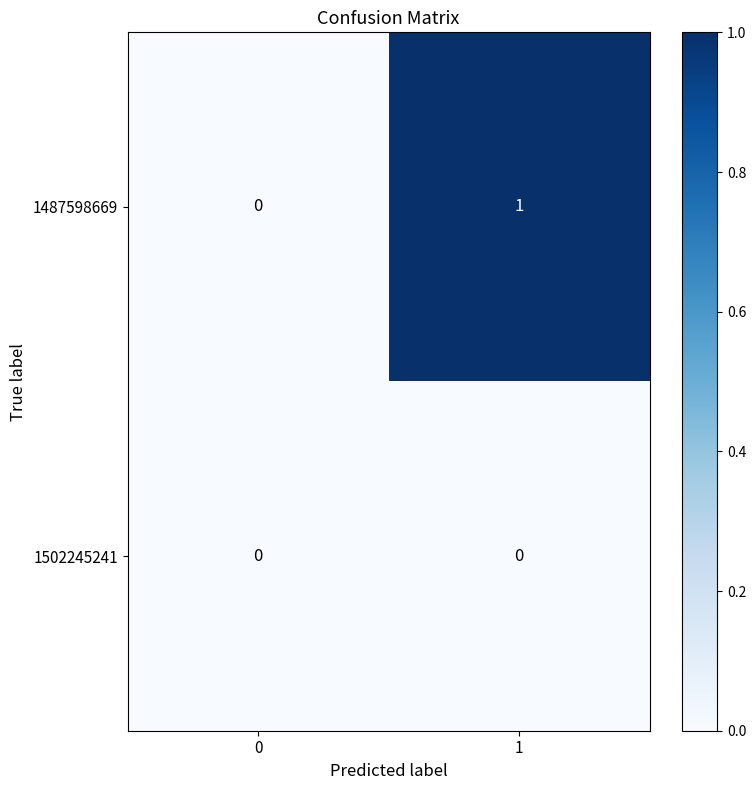

Which series changed the most between 0 and 1?

1487598669